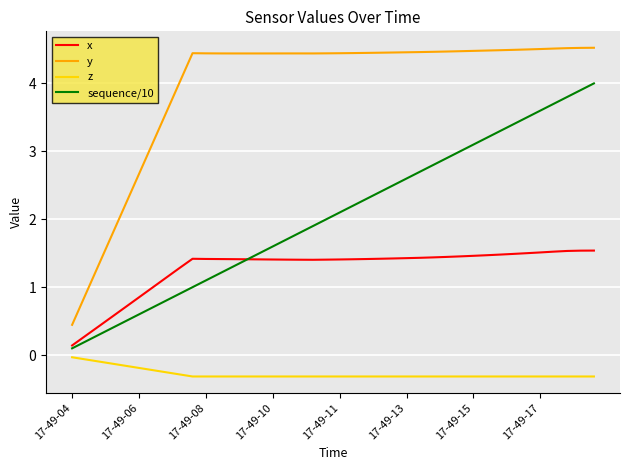

True or false: y and x cross at least once.

False